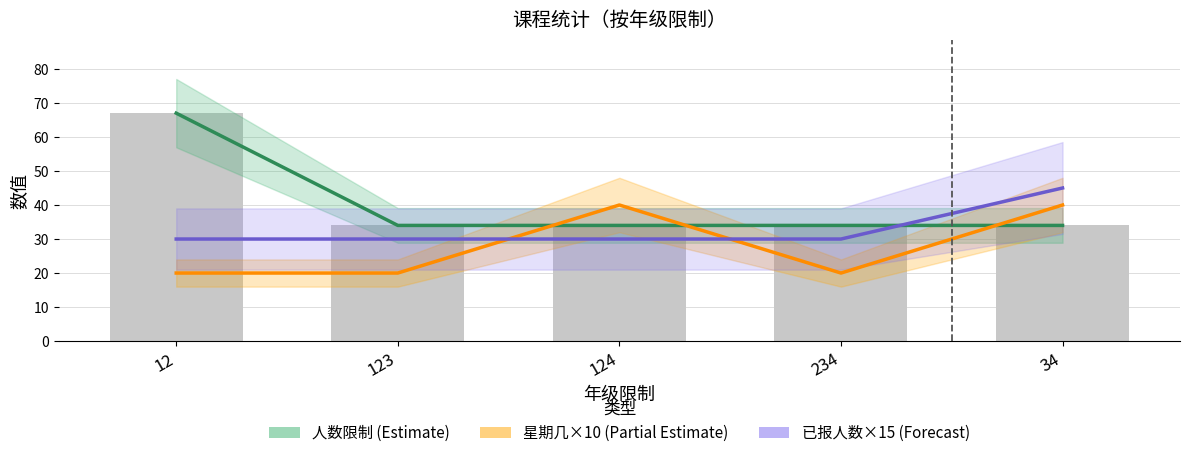

True or false: 人数限制 (Estimate) has a value of 20 at 34.

False